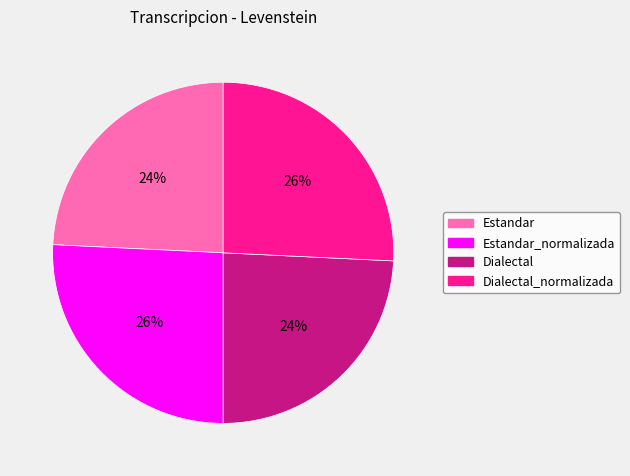

How many slices are in this pie chart?

4